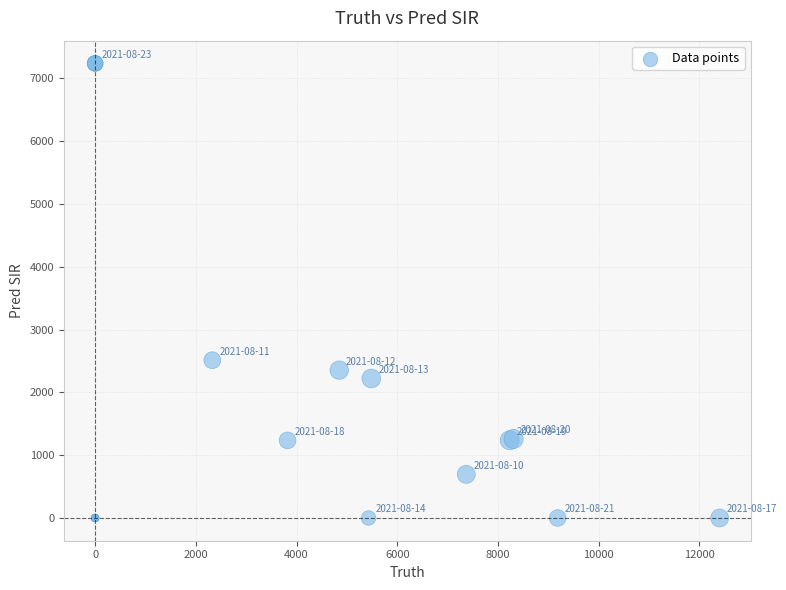

What Y value in the scatter plot is closest to 3619?

2512